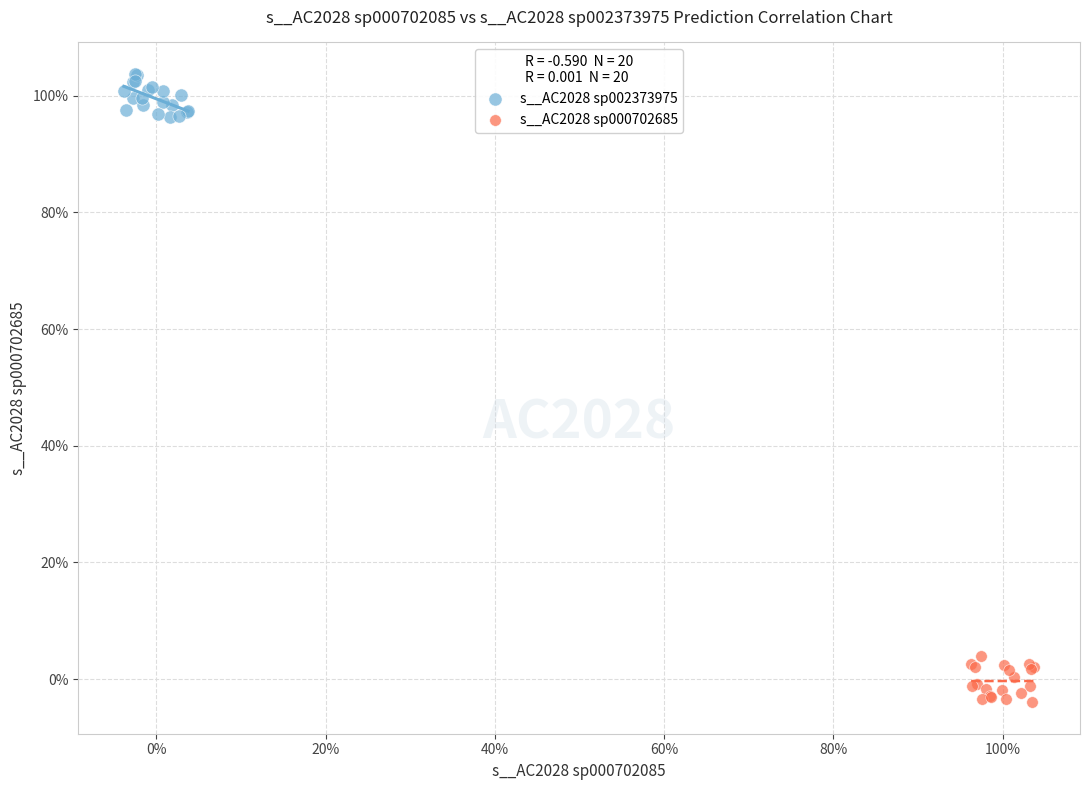

What are all the series names shown in the legend?

s__AC2028 sp002373975, s__AC2028 sp000702685